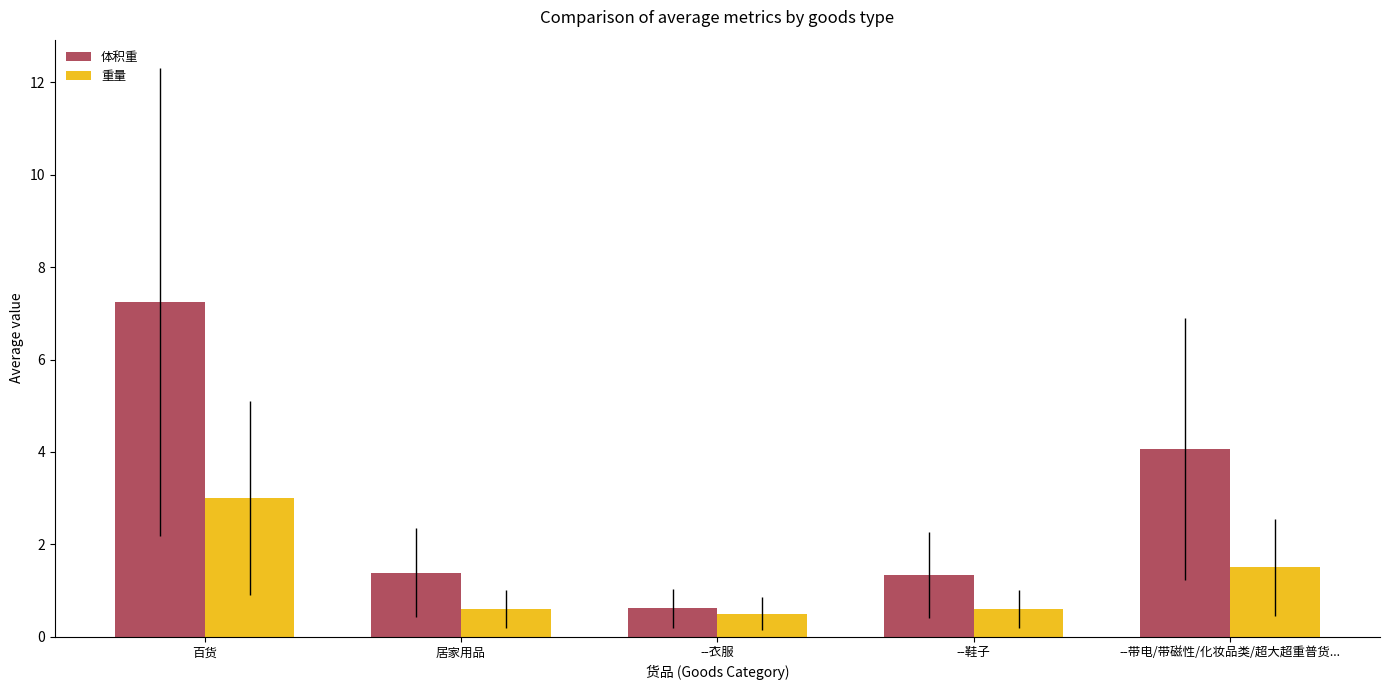

How many bars are there in total?

10